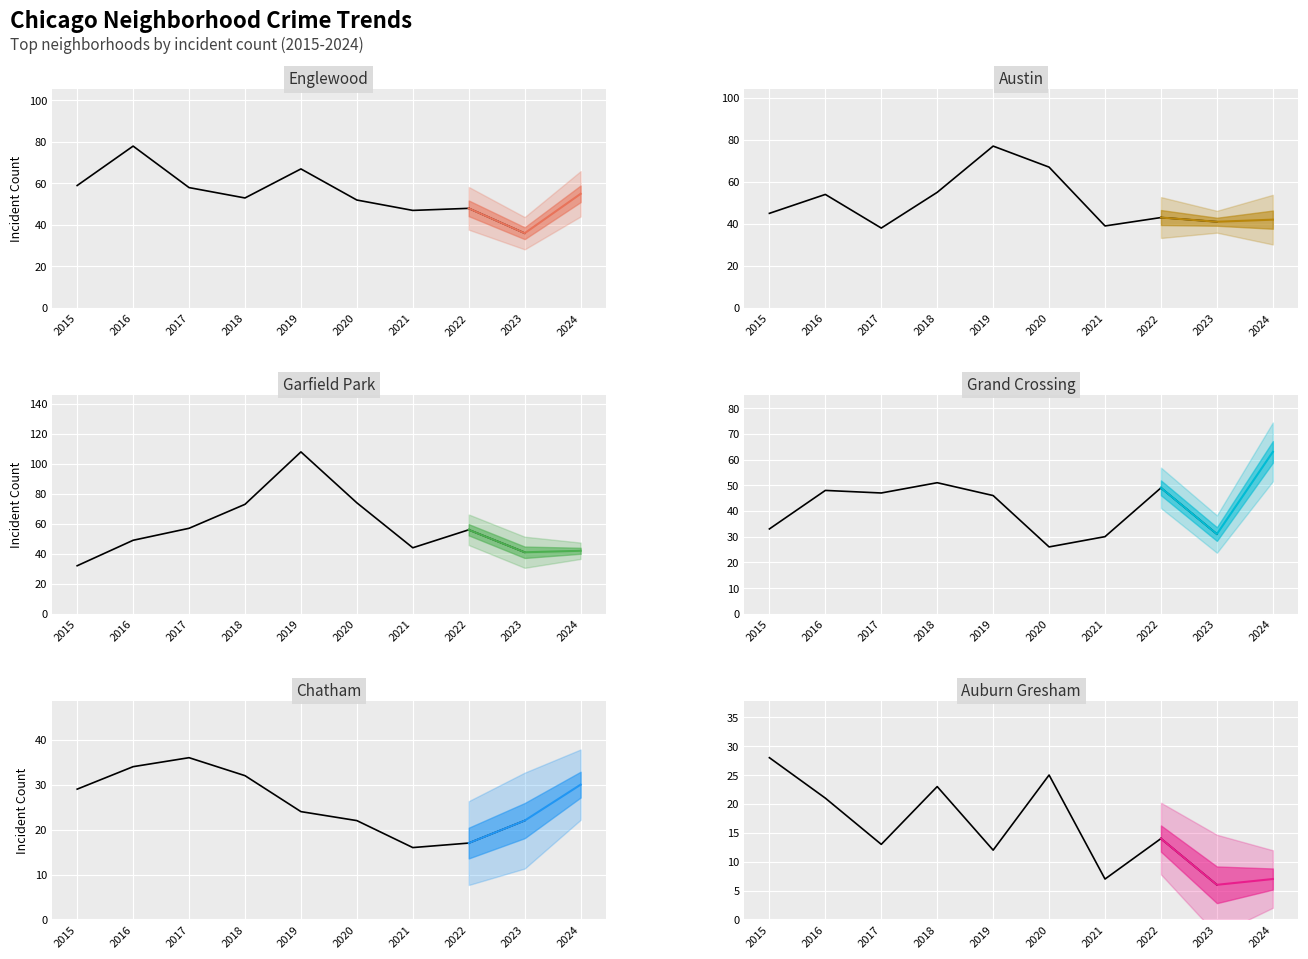

What is the value of the Garfield Park point at the 9th from the left?

41